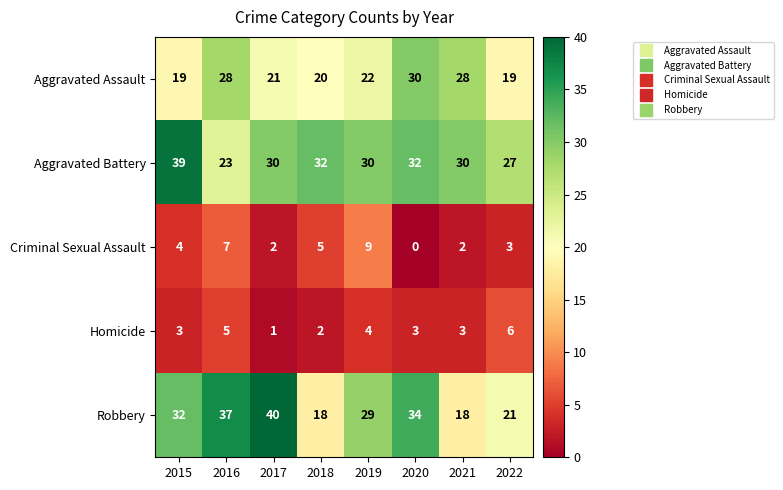

The value of Homicide at 2015 is 3. True or false?

True